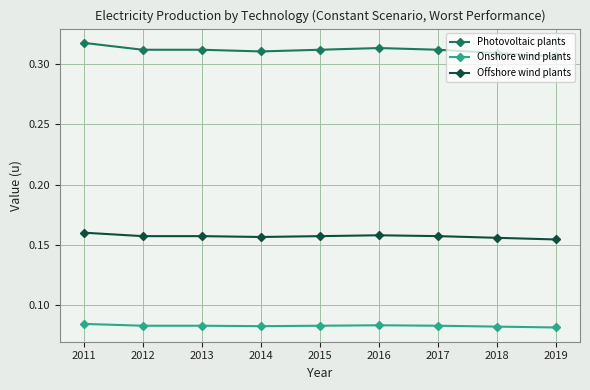

Count the Onshore wind plants values in the range 0 to 1.

9